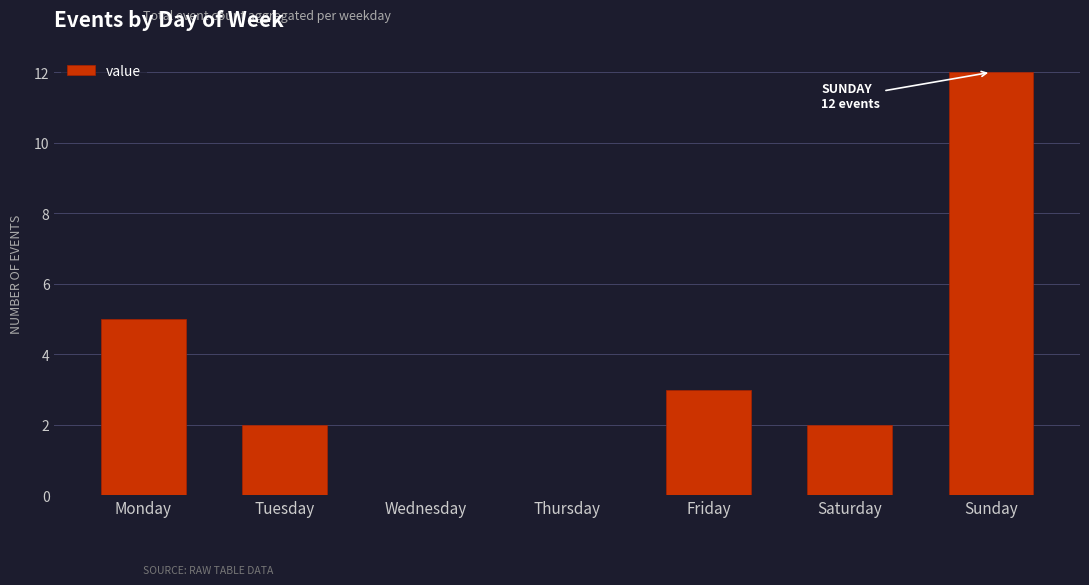

Count the number of categories in the chart.

7